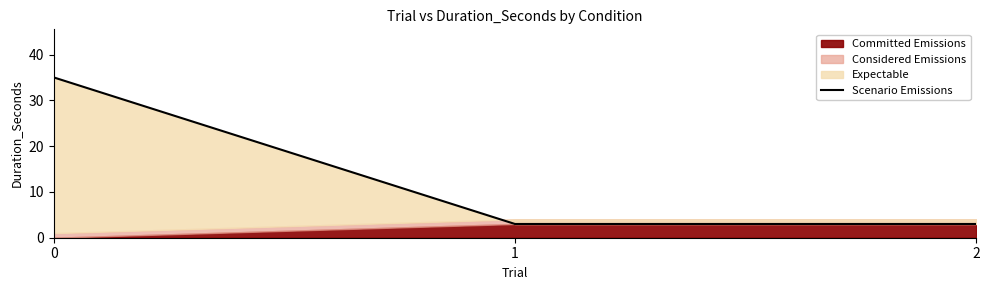

What is the difference between the values at 0 and 2?

32